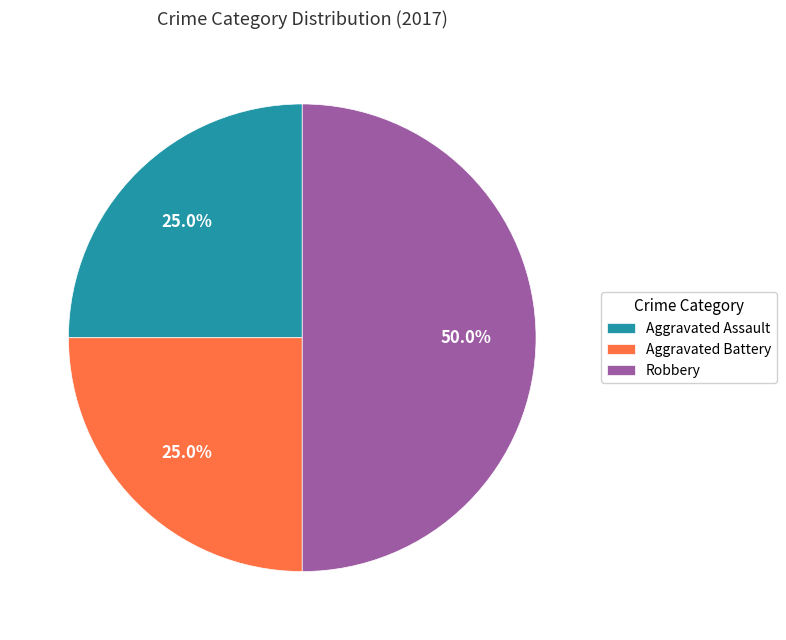

What portion of the pie excludes Aggravated Assault?

75.0%